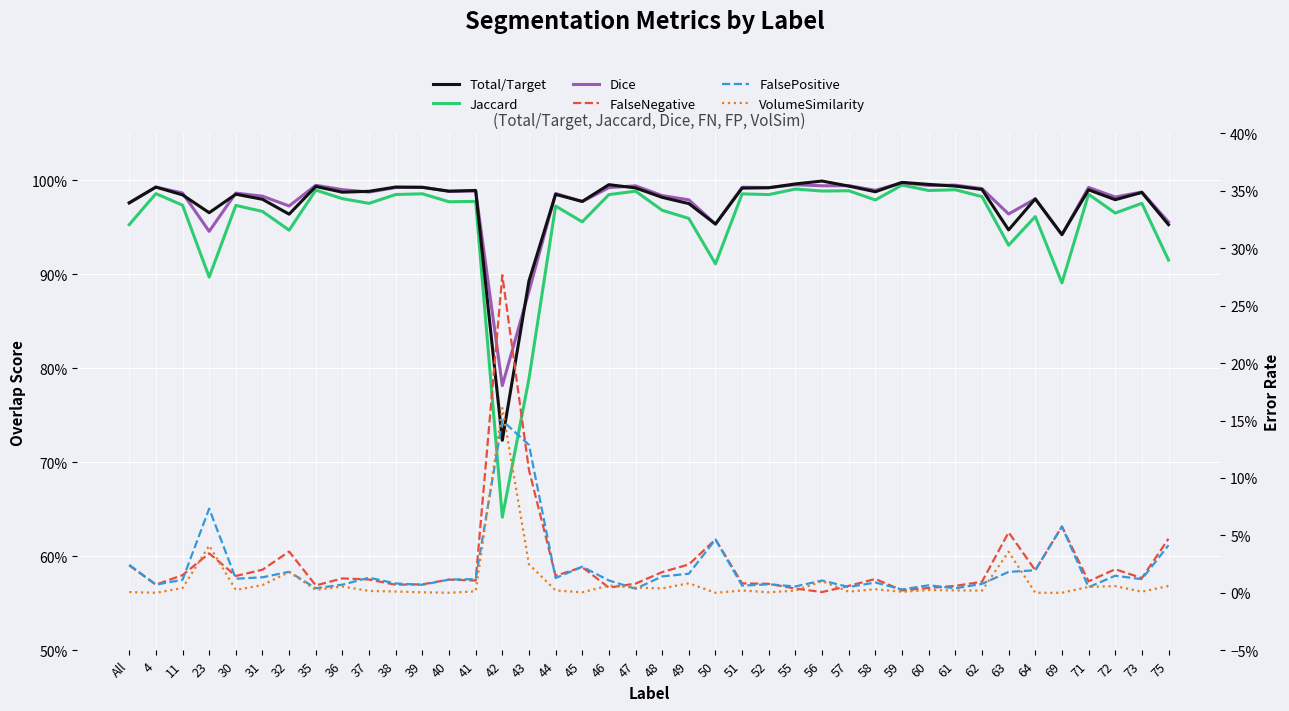

What is the label of the 7th point from the right?

63